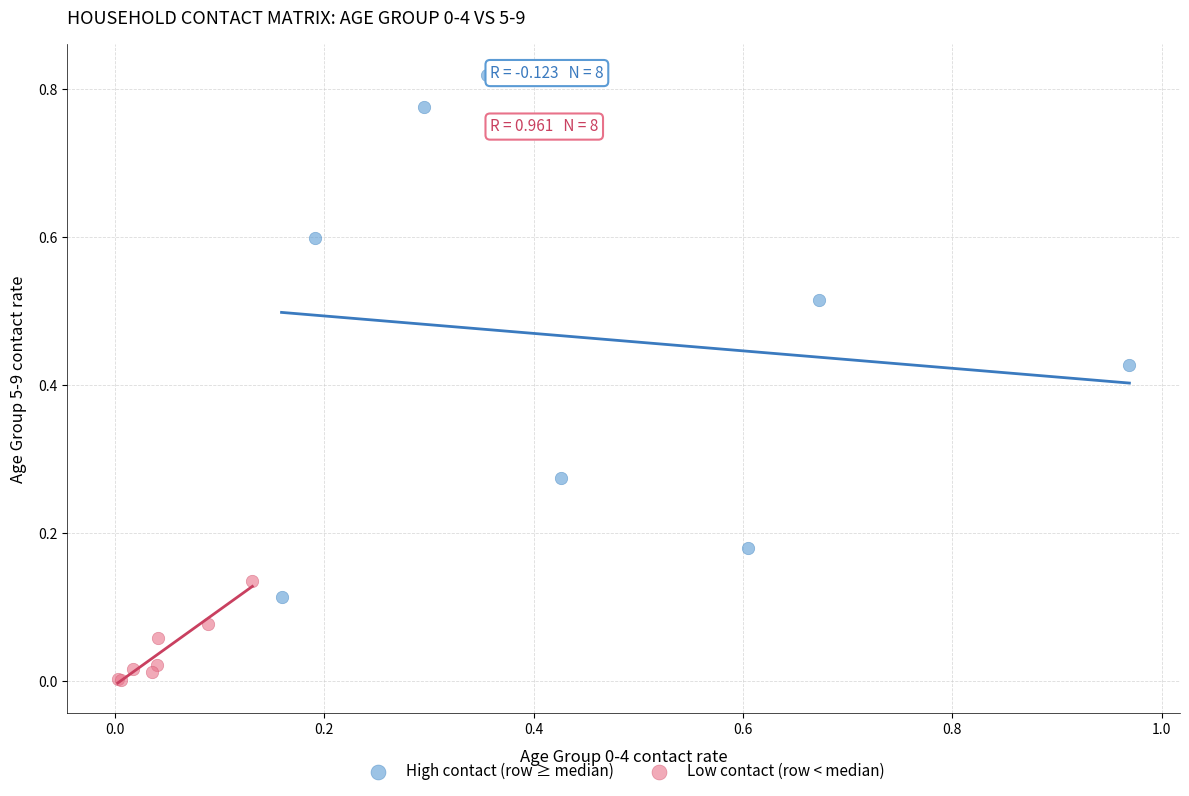

Which series reaches the maximum Y coordinate?

High contact (row ≥ median)